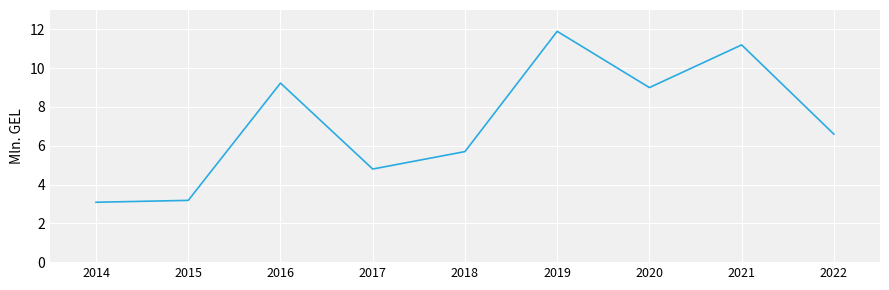

What is the average value?

7.2